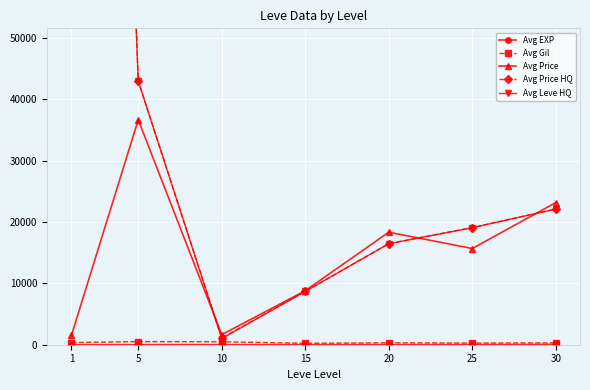

What is the average value of the Avg Price HQ series?

63462.9